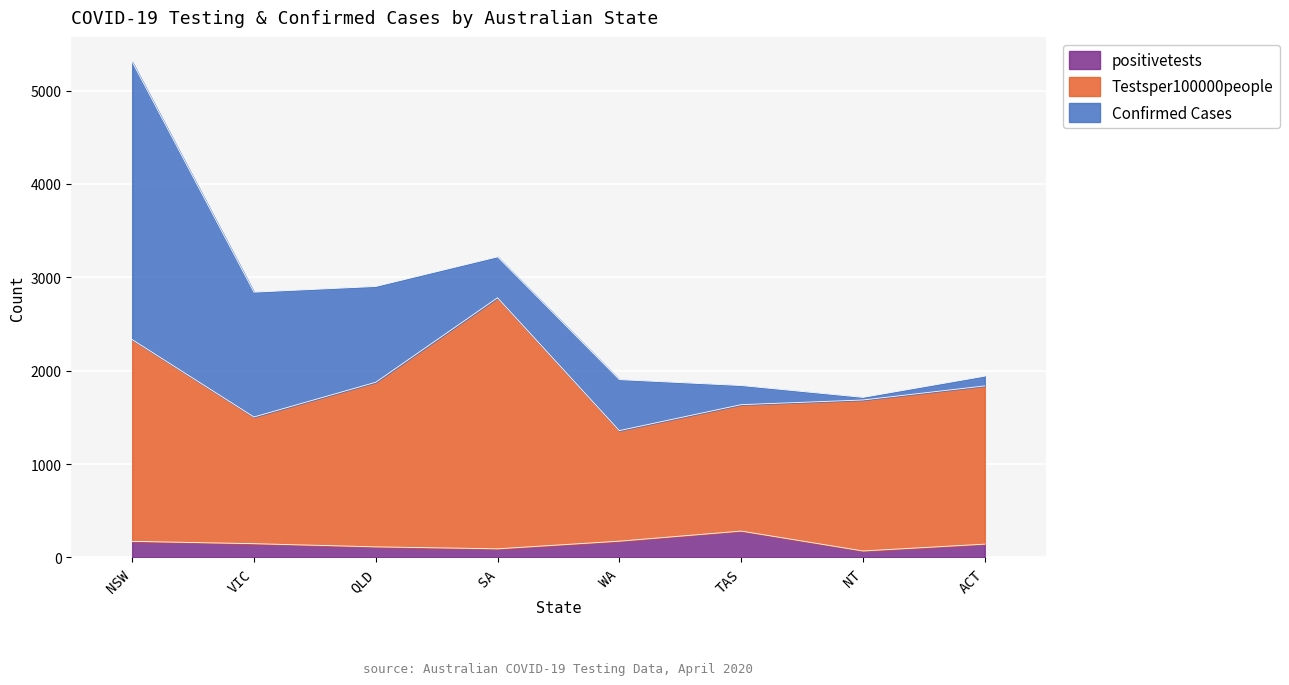

True or false: Testsper100000people has more than 0 points higher than both neighbors.

True